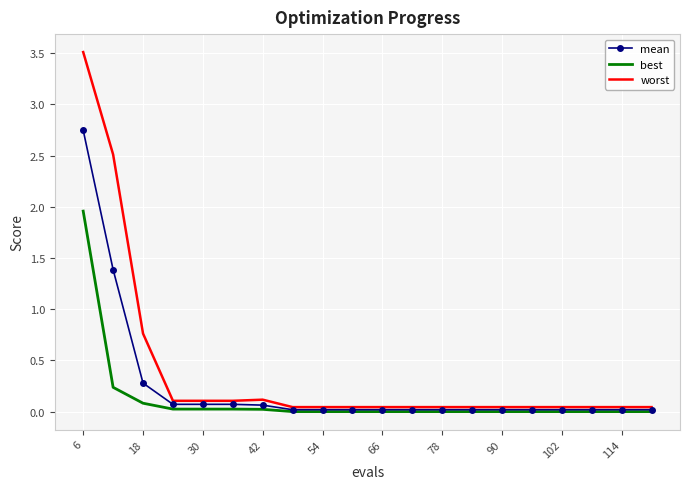

What is the maximum value shown in the chart?

3.5